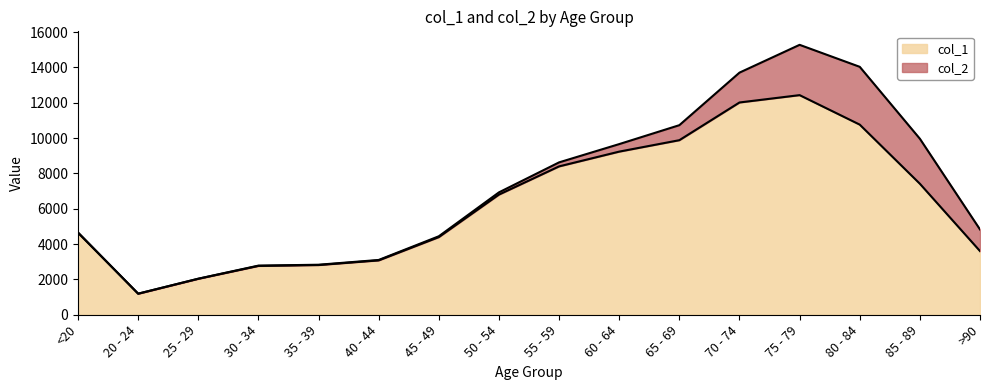

Approximately how many times larger is the value at >90 compared to 60 - 64?

0.4